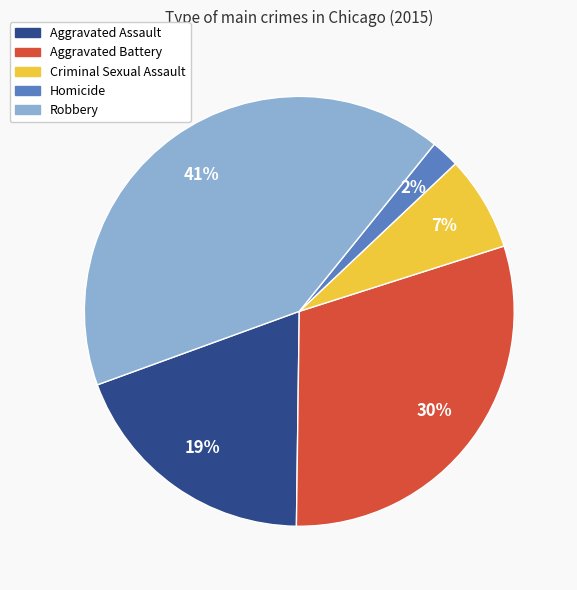

Count the number of slices in the pie.

5